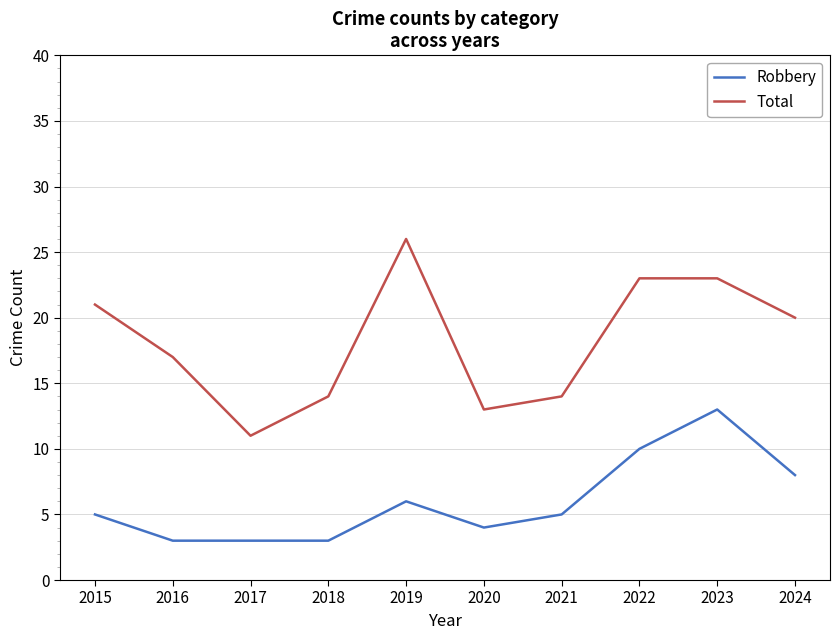

What is the difference between the maximum and minimum values in the Total series?

15